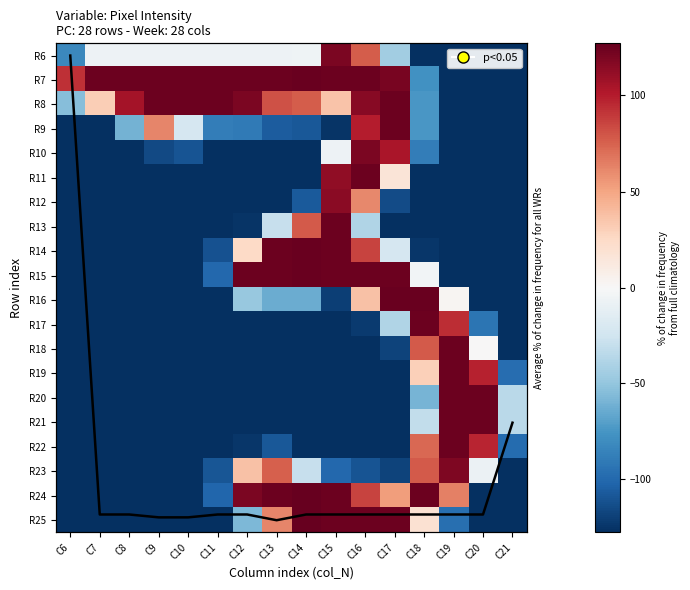

What is the approximate value of R25 at C6?

-128.0